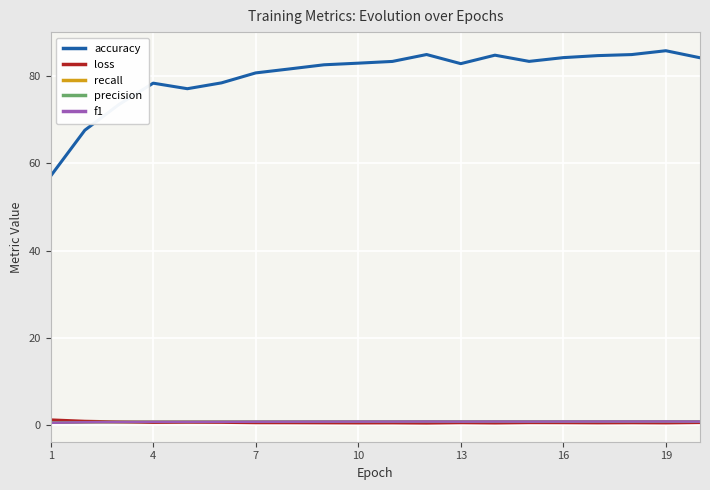

True or false: f1 and precision cross at least once.

False